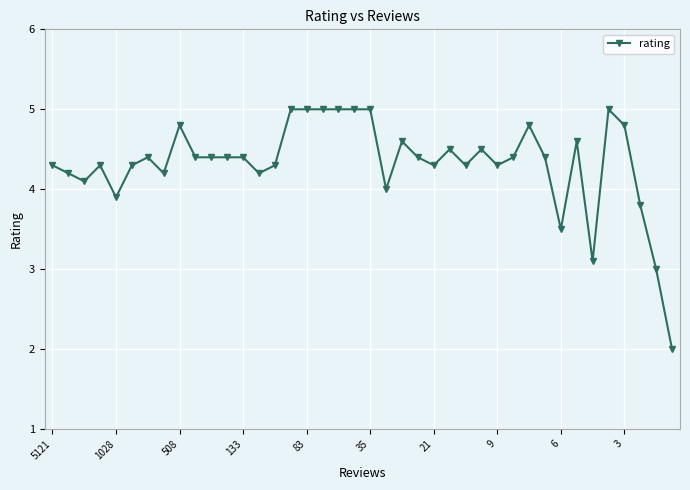

How many lines are shown in the chart?

1